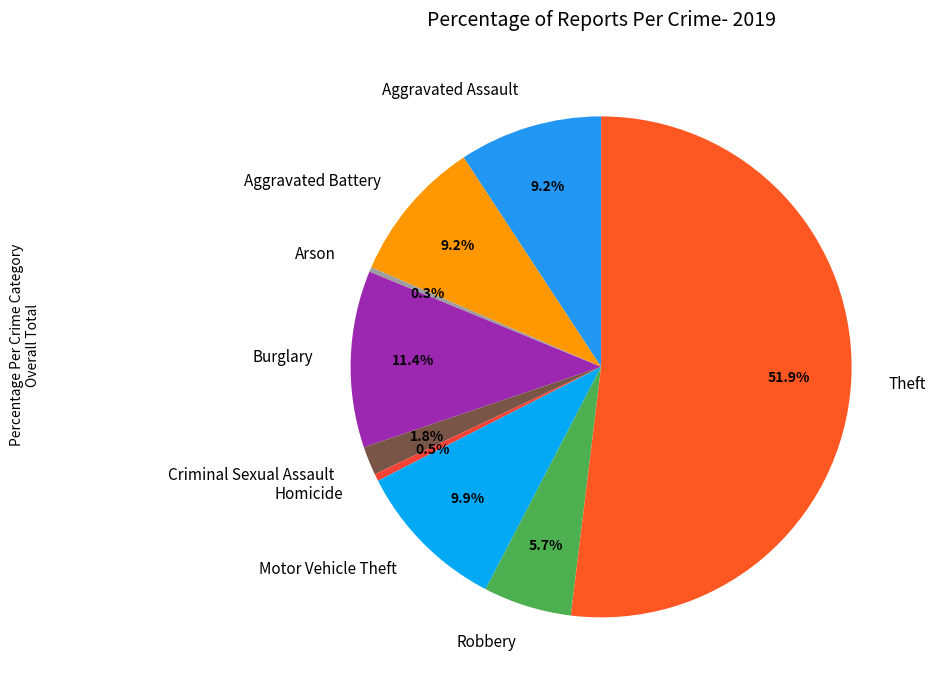

Is it true that Aggravated Battery is 9% of the pie?

True